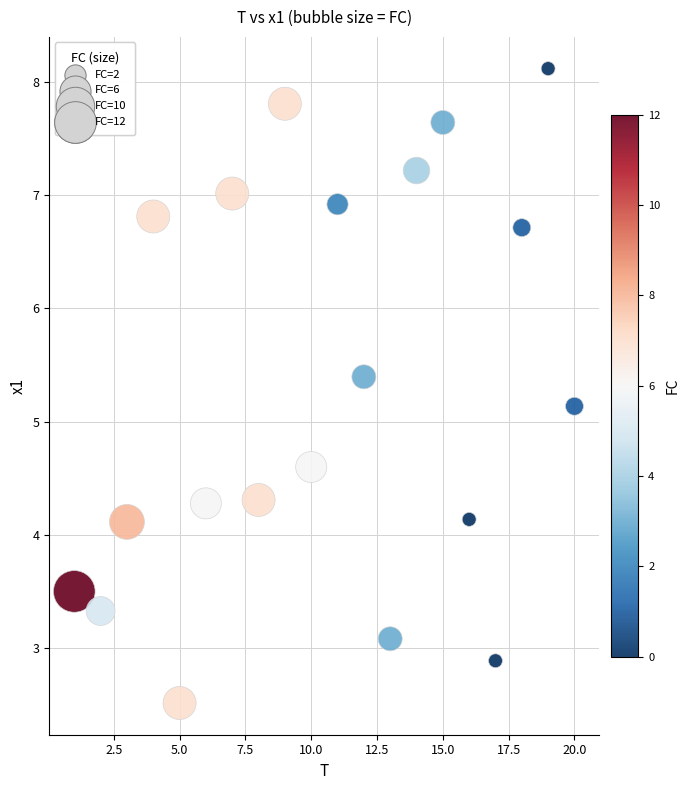

What Y value in the scatter plot is closest to 5?

5.1